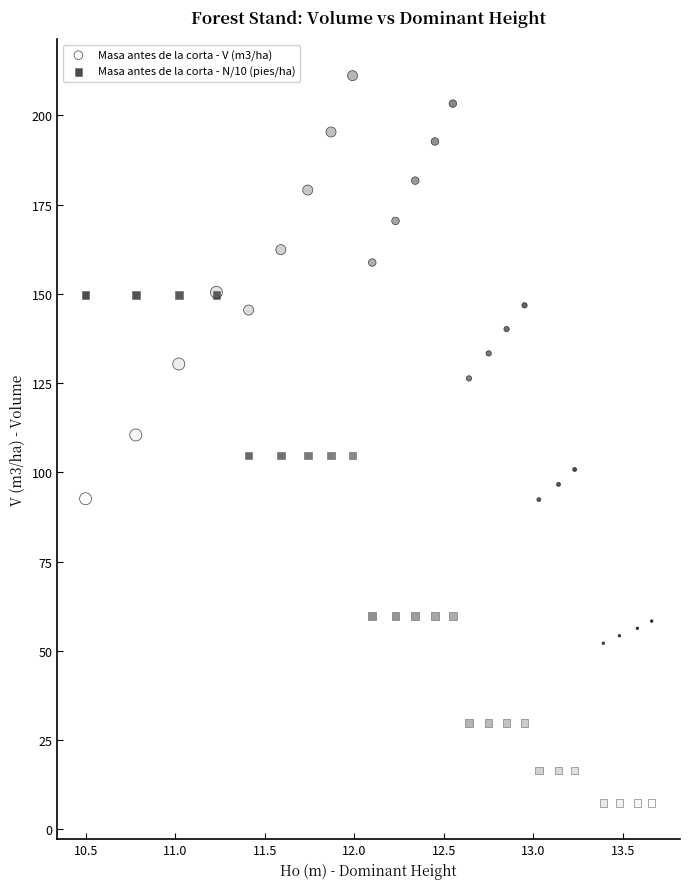

Which series contains the highest Y value?

Masa antes de la corta - V (m3/ha)